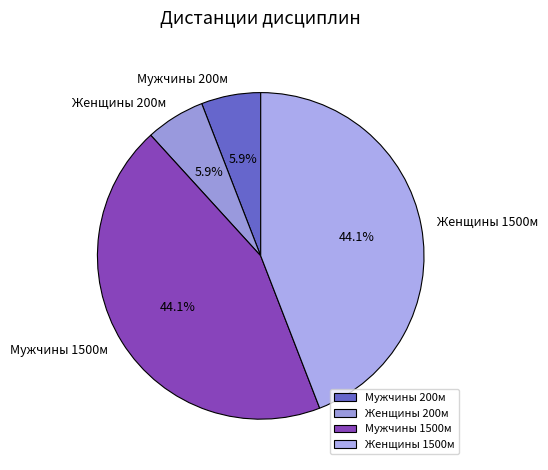

Does Мужчины 1500м represent more than half of the total?

No